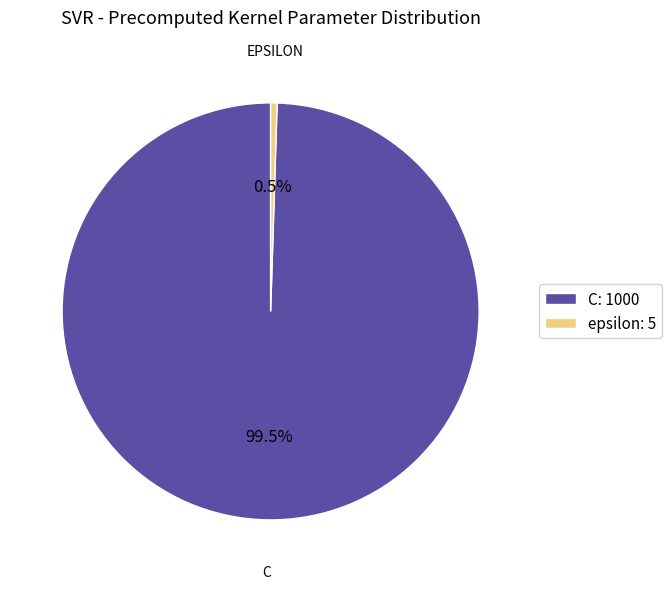

Which category has the biggest portion of the pie?

C